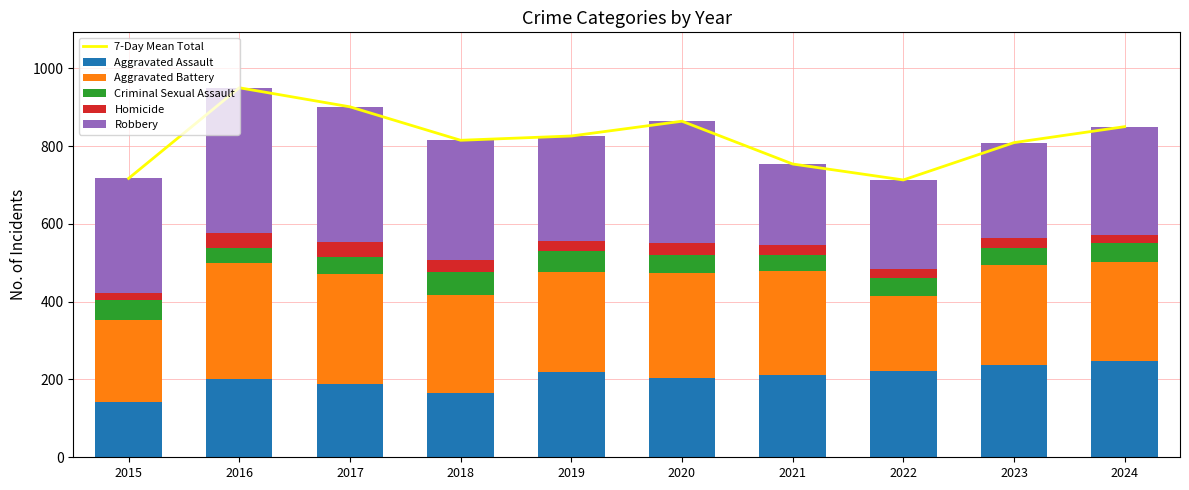

Reading left to right, what are all the values shown in this chart?

7-Day Mean Total: 717	950	901	815	826	864	754	713	809	850
Aggravated Assault: 143	200	189	166	219	205	211	222	238	248
Aggravated Battery: 211	300	283	251	257	268	269	193	256	254
Criminal Sexual Assault: 50	38	43	59	55	46	39	45	43	48
Homicide: 18	38	39	32	26	31	27	23	26	22
Robbery: 295	374	347	307	269	314	208	230	246	278